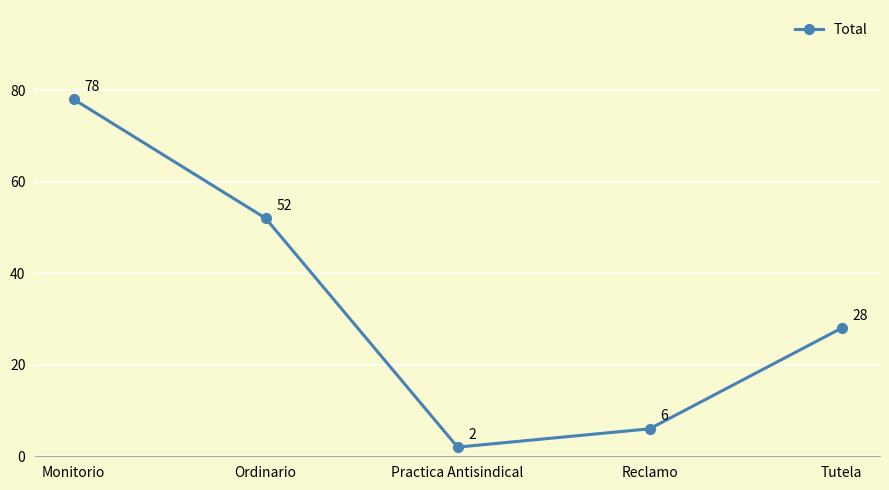

Is it true that the value at Practica Antisindical is 2?

True